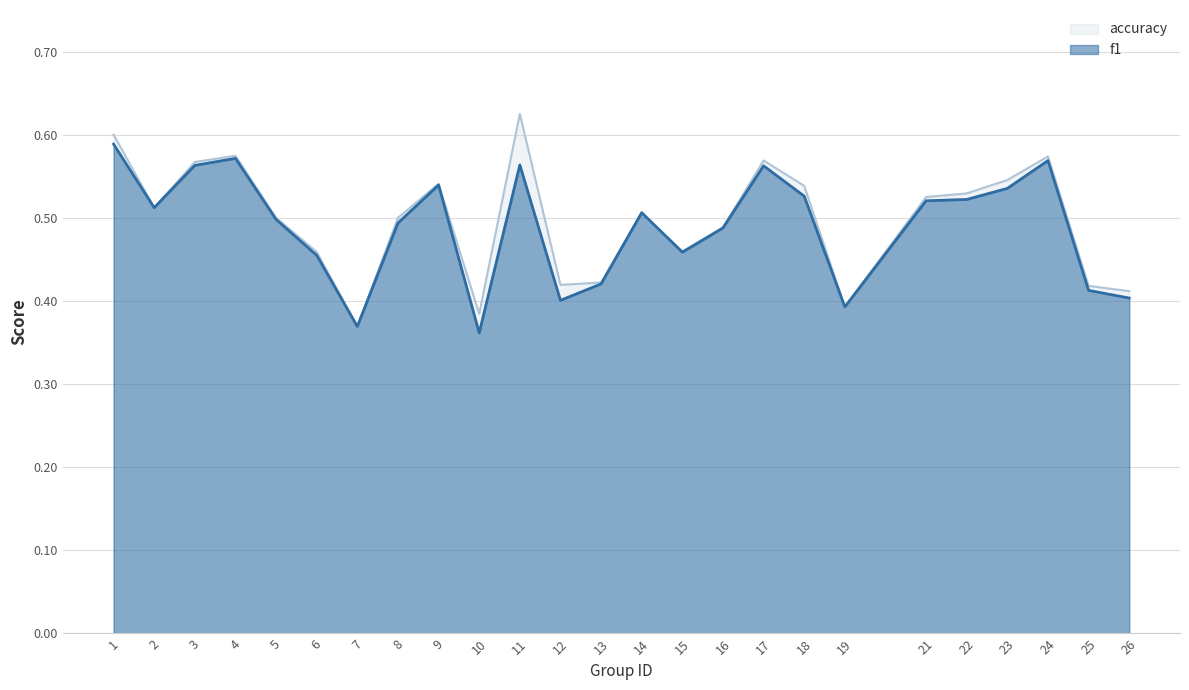

List the series in order of their overall mean, lowest first.

f1, accuracy